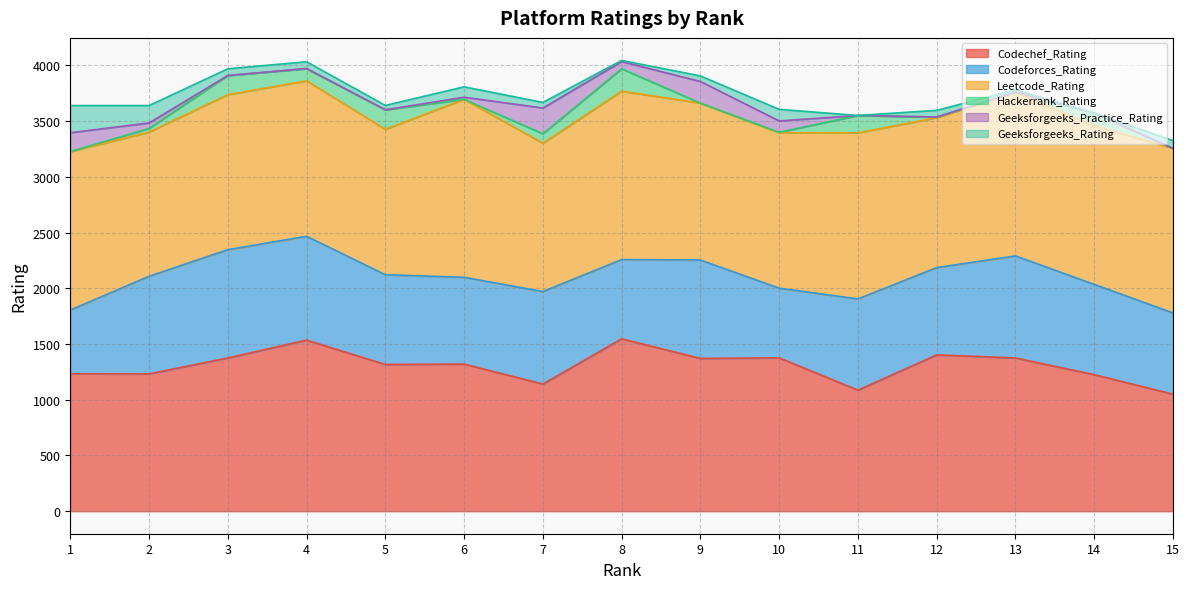

True or false: Codeforces_Rating and Hackerrank_Rating cross at least once.

False